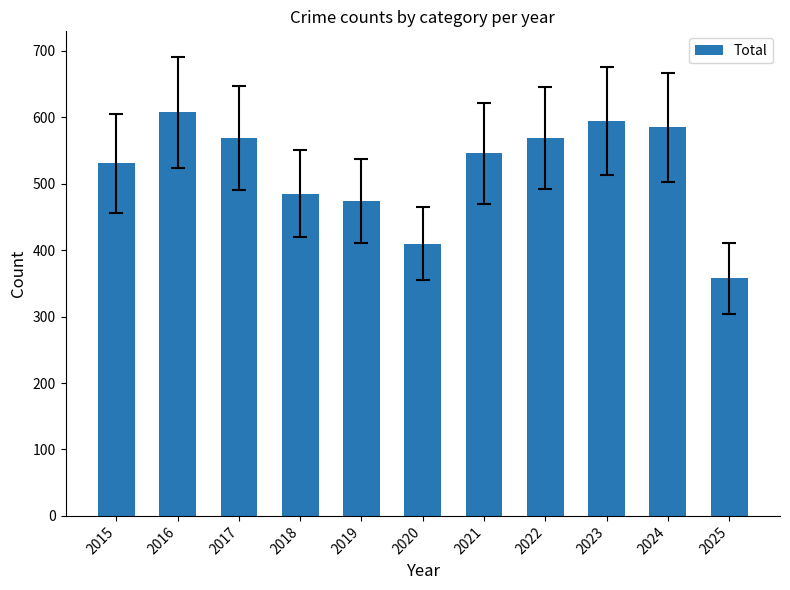

Reading left to right, list all the values displayed in this chart.

2015=531	2016=608	2017=569	2018=485	2019=474	2020=410	2021=546	2022=569	2023=594	2024=585	2025=358